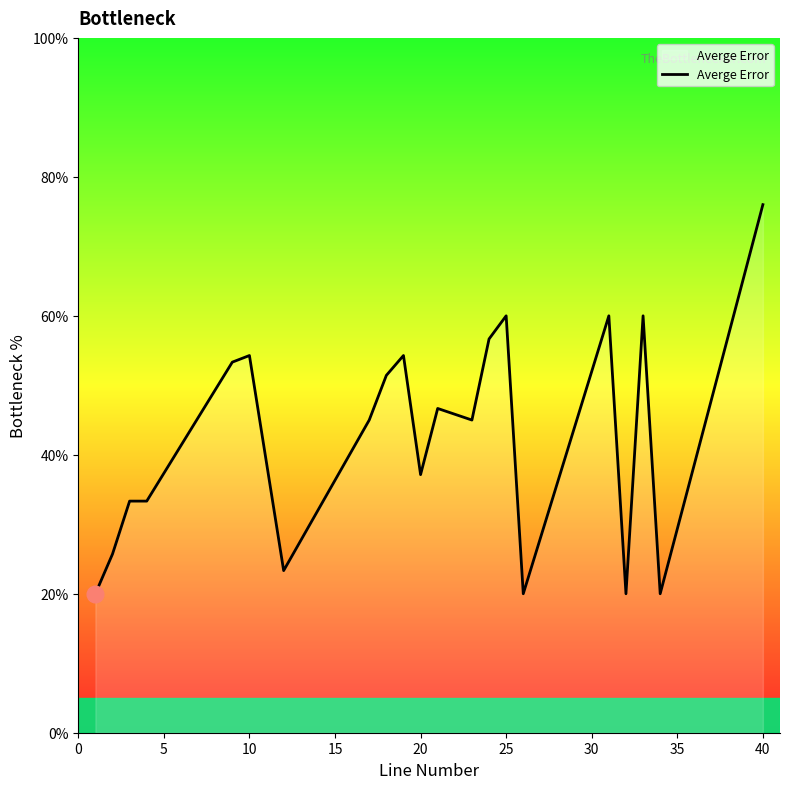

What is the minimum value shown in the chart?

20.0